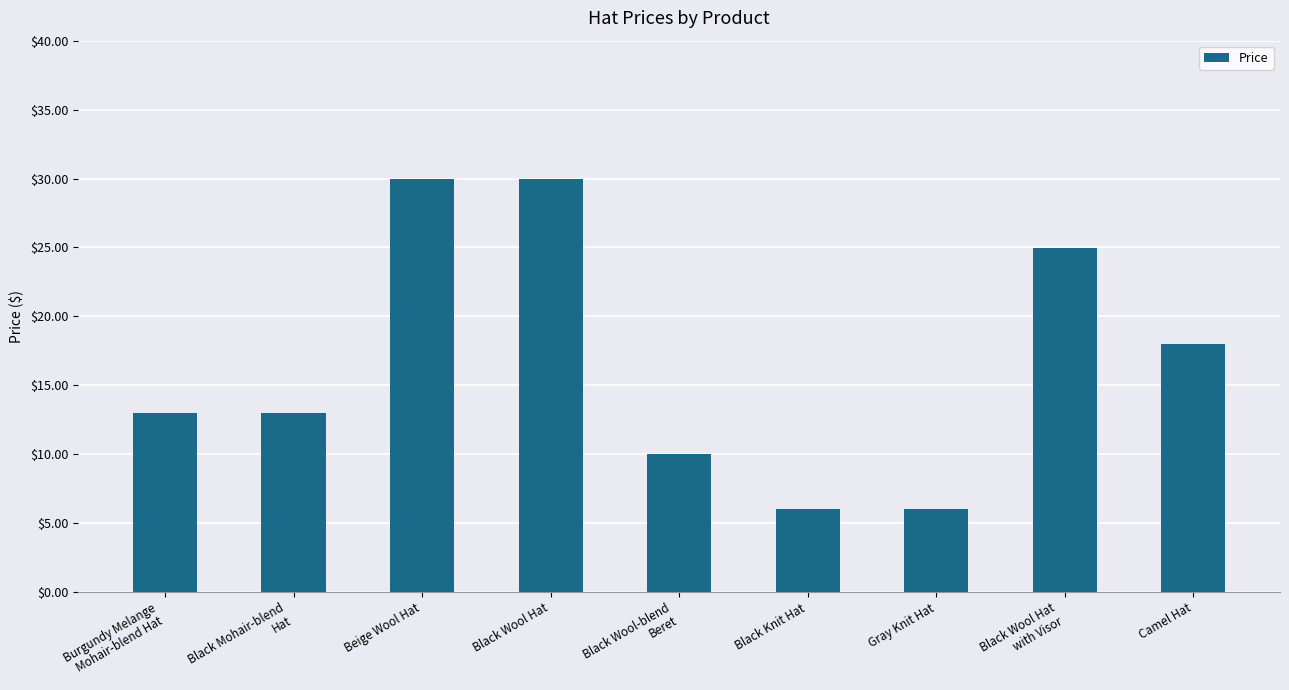

Read the value at Black Wool Hat.

30.0